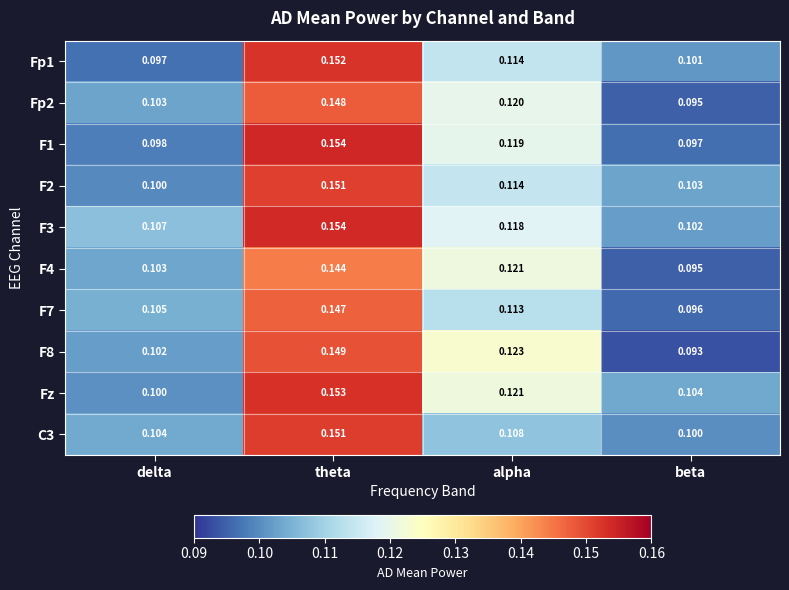

Rank the categories by F4 value from highest to lowest.

theta, alpha, delta, beta